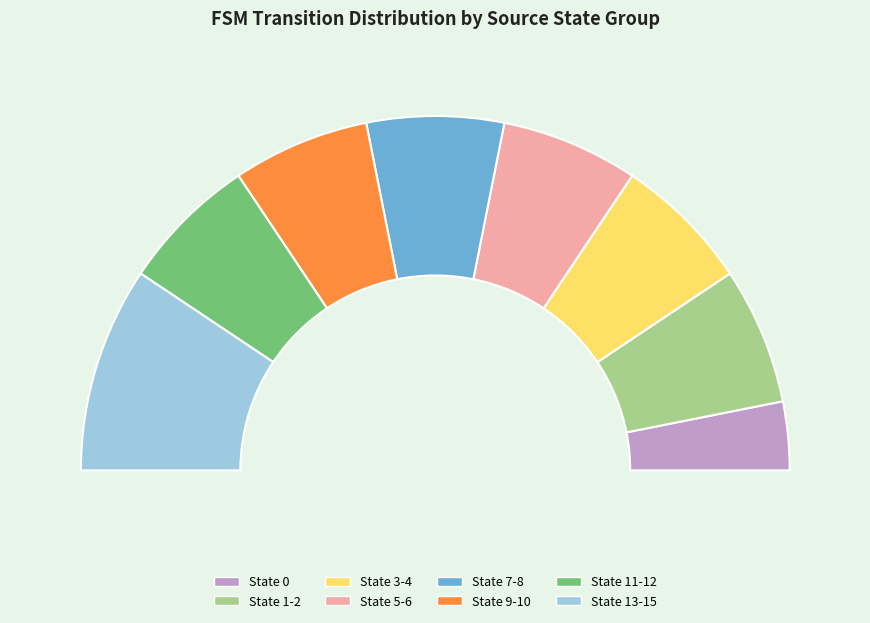

What percentage do state 3-4 and state 1-2 together represent?

27.0%